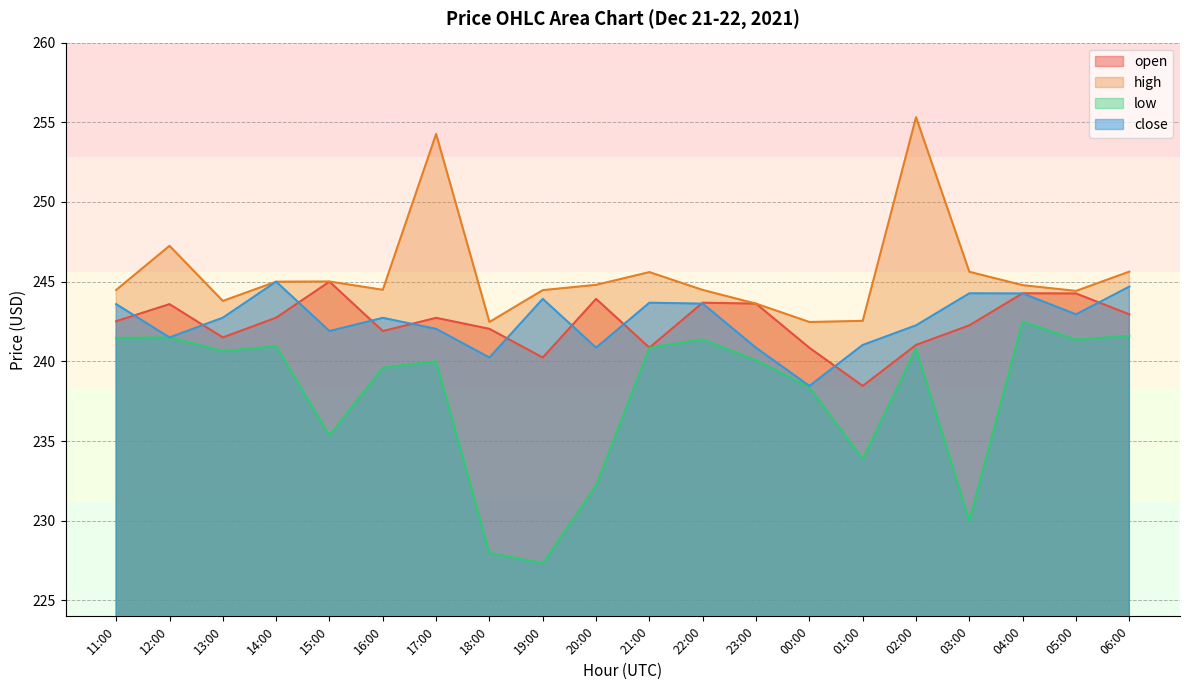

Reading left to right, transcribe all the data shown in this chart.

open: 242.5	243.6	241.5	242.7	245.0	241.9	242.7	242.0	240.2	243.9	240.9	243.7	243.6	240.8	238.5	241.0	242.3	244.3	244.3	242.9
high: 244.5	247.2	243.8	245.0	245.0	244.5	254.3	242.5	244.5	244.8	245.6	244.5	243.6	242.5	242.5	255.3	245.6	244.8	244.4	245.6
low: 241.5	241.5	240.6	240.9	235.3	239.6	240.0	228.0	227.3	232.2	240.8	241.4	240.1	238.4	233.9	240.8	230.0	242.5	241.4	241.6
close: 243.6	241.5	242.7	245.0	241.9	242.7	242.0	240.2	243.9	240.9	243.7	243.6	240.8	238.5	241.0	242.3	244.3	244.3	242.9	244.7